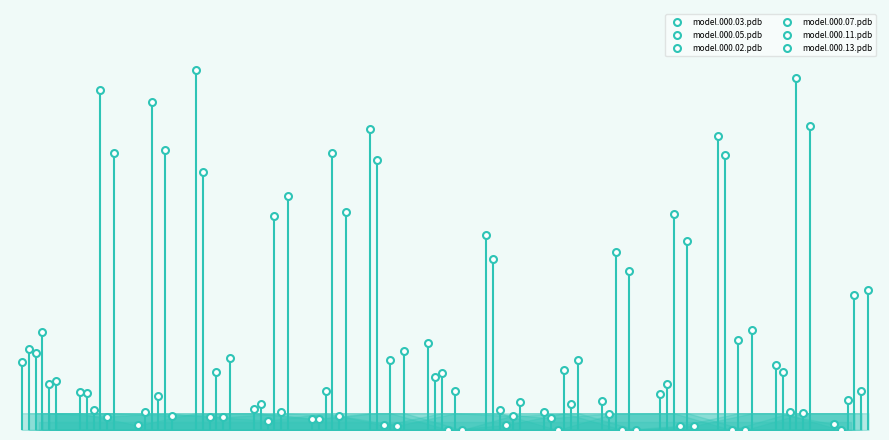

How many values in model.000.02.pdb are above zero?

13